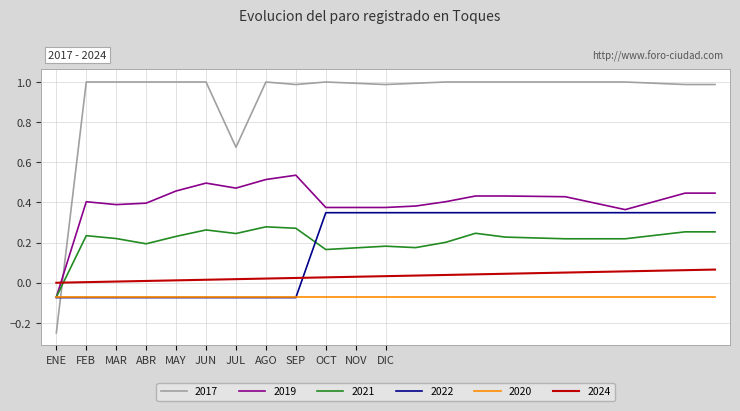

Rank the series by their maximum value, from lowest to highest.

2020, 2024, 2021, 2022, 2019, 2017